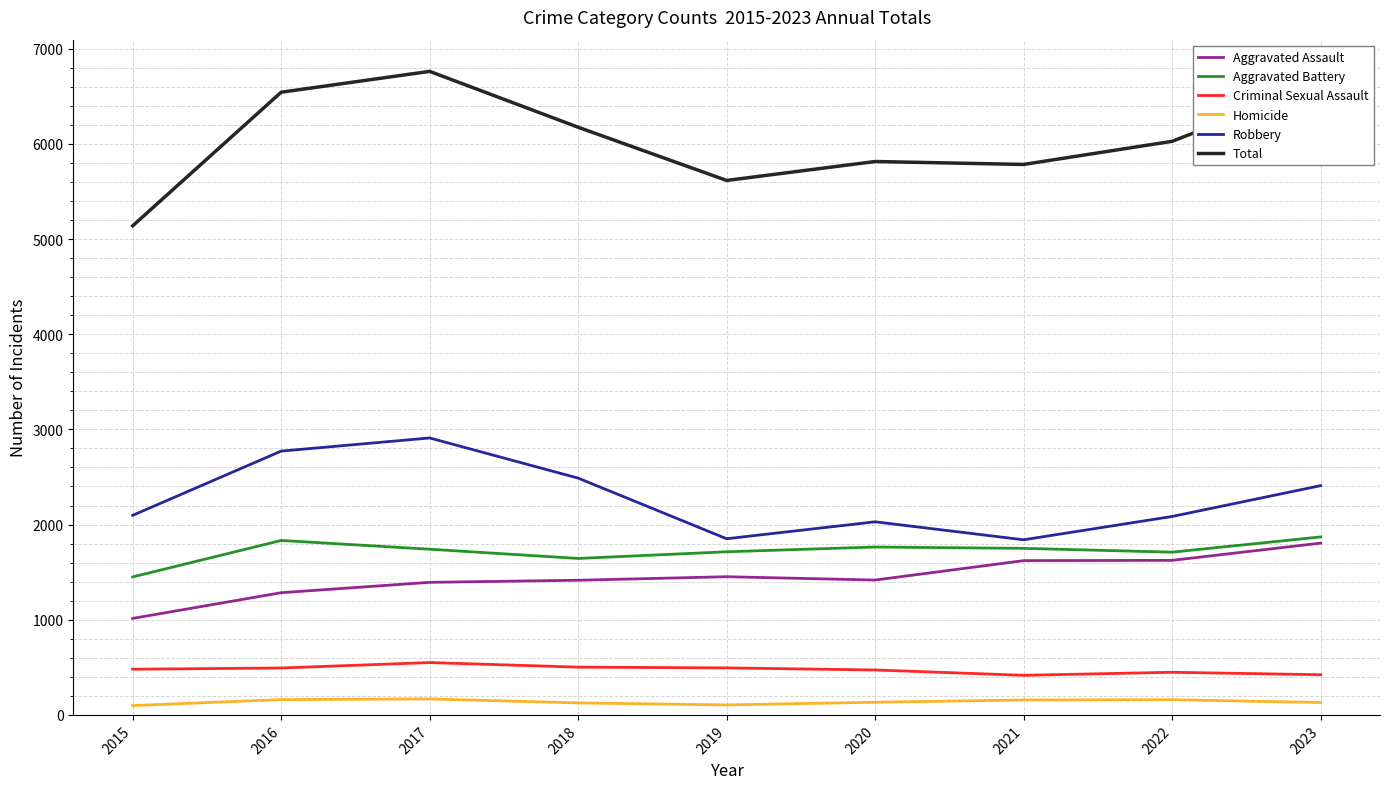

What is the difference between the Aggravated Assault values at 2023 and 2016?

521